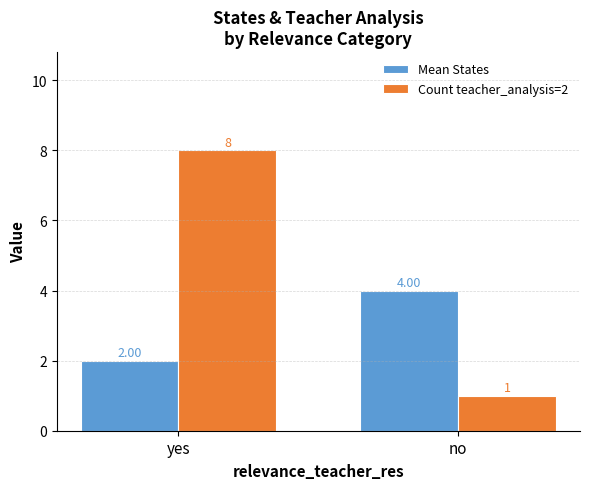

Which series has the widest spread of values?

Count teacher_analysis=2